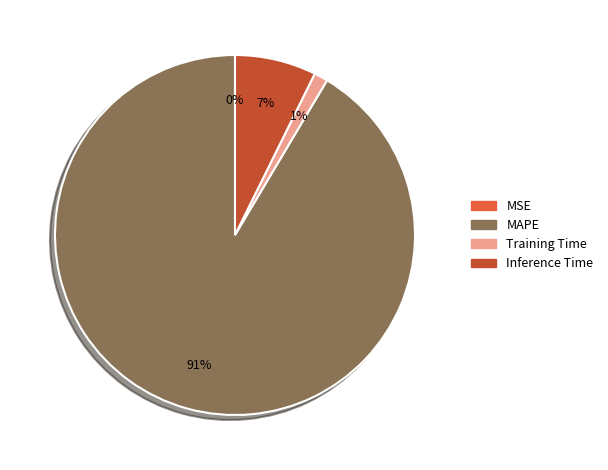

Which category has the biggest portion of the pie?

MAPE